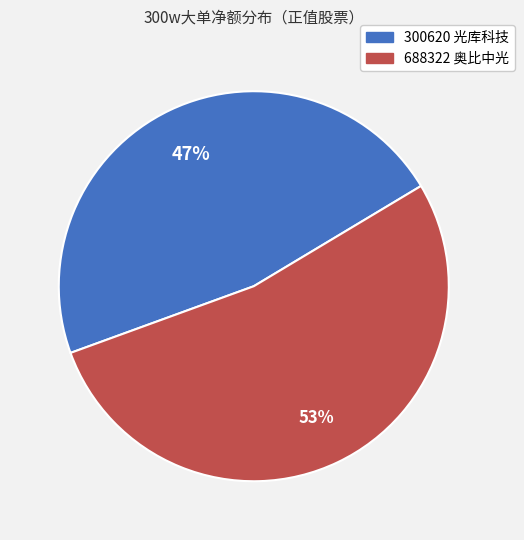

Which slice represents more than half of the pie?

688322 奥比中光